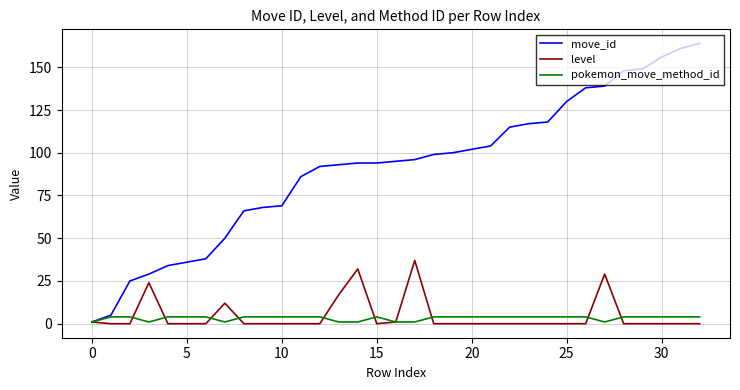

What is the maximum value for move_id?

164